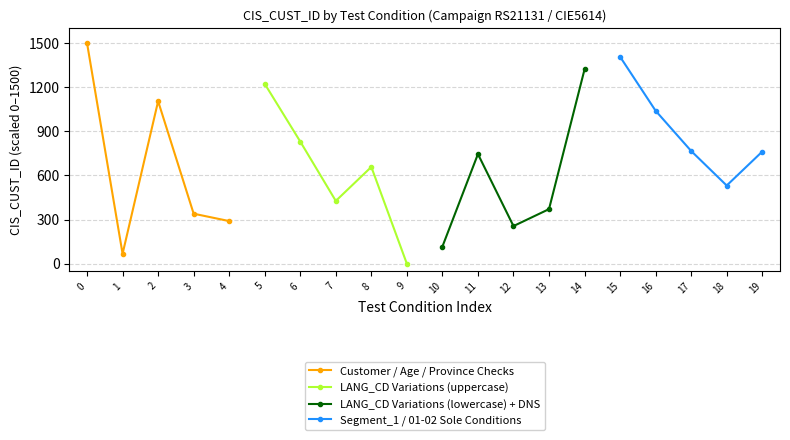

How many positive values does the LANG_CD Variations (uppercase) series have?

4